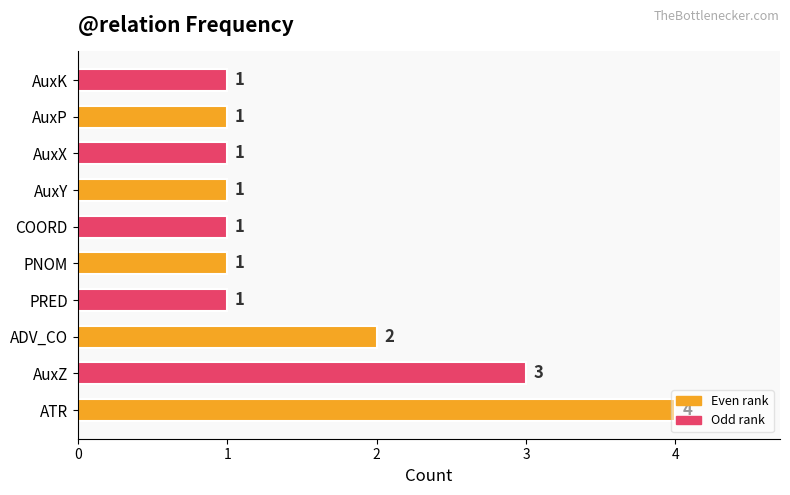

What is the maximum value shown in the chart?

4